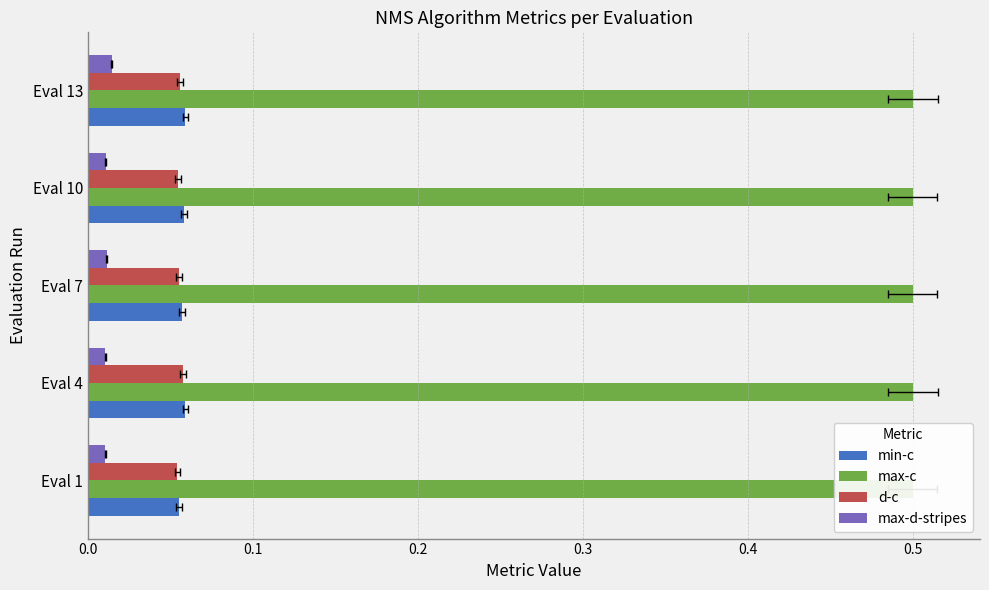

Is the value of max-d-stripes at Eval 10 greater than the value of min-c at Eval 10?

No